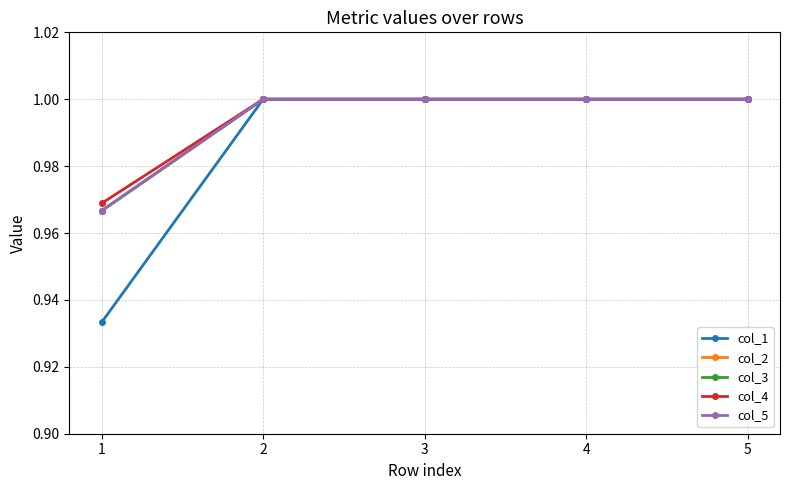

Is it true that col_3 equals 1.5 at 1?

False